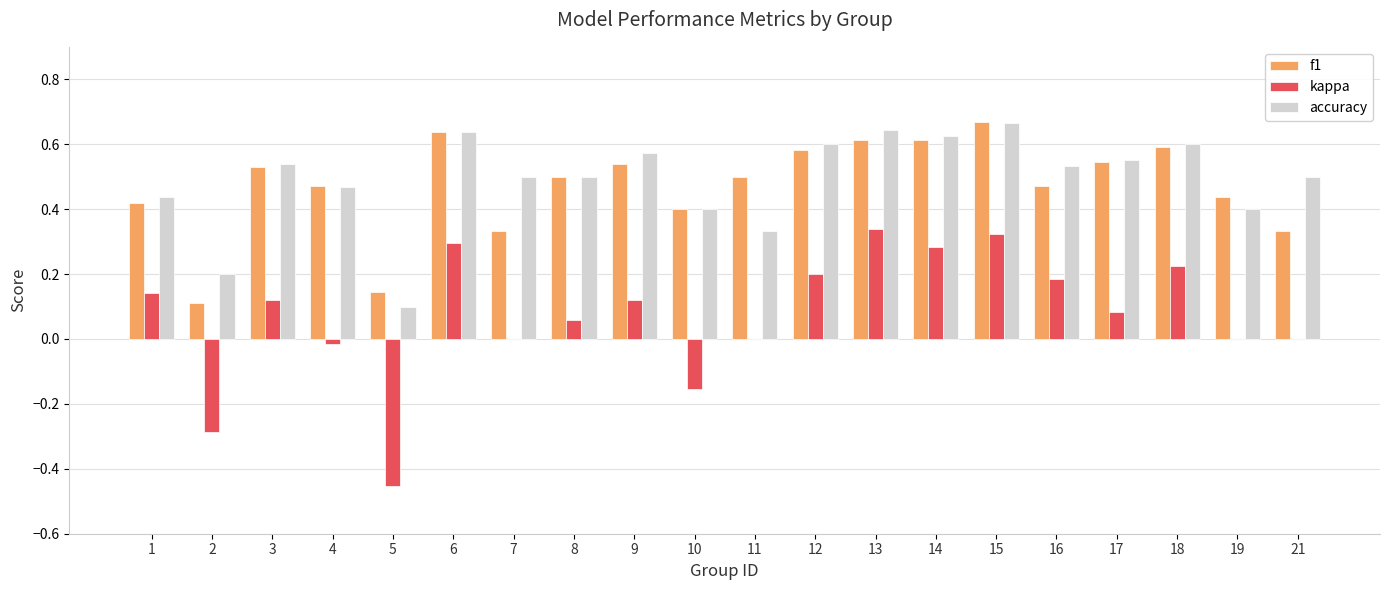

What is the total value across all series at 8?

1.1